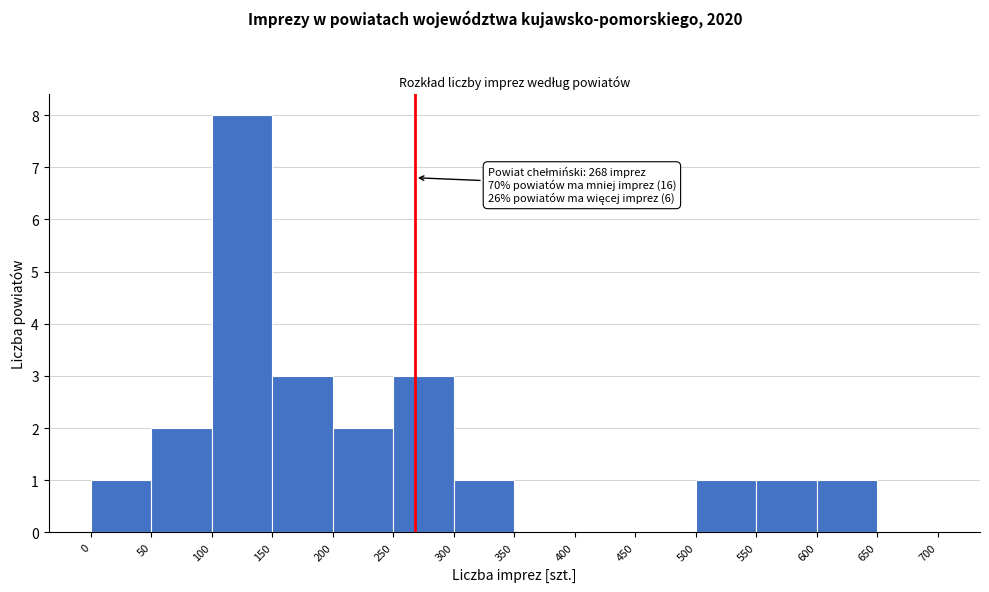

Over which range of the x-axis is the bar tallest?

100 to 150